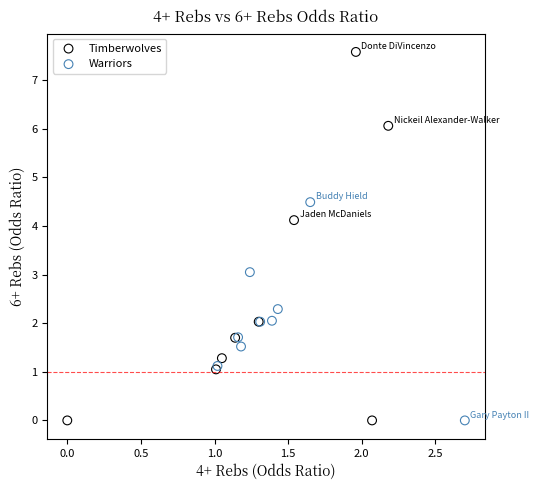

Which series reaches the maximum Y coordinate?

Timberwolves